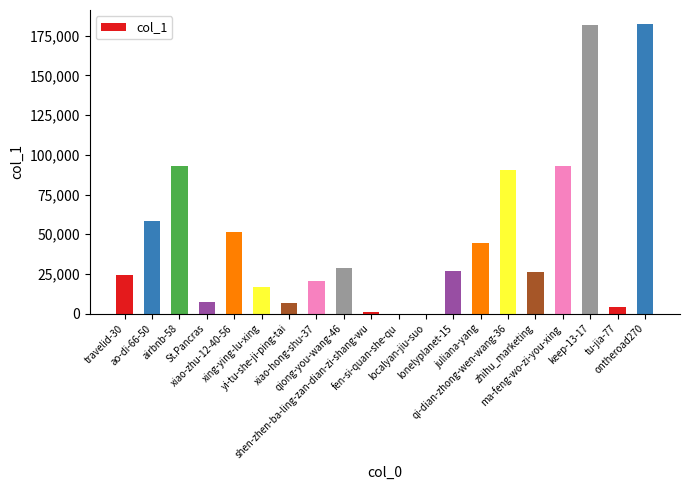

What is the maximum value shown in the chart?

182075